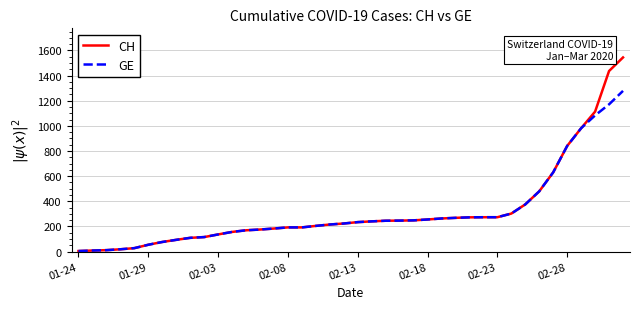

Which series has the widest spread of values?

CH